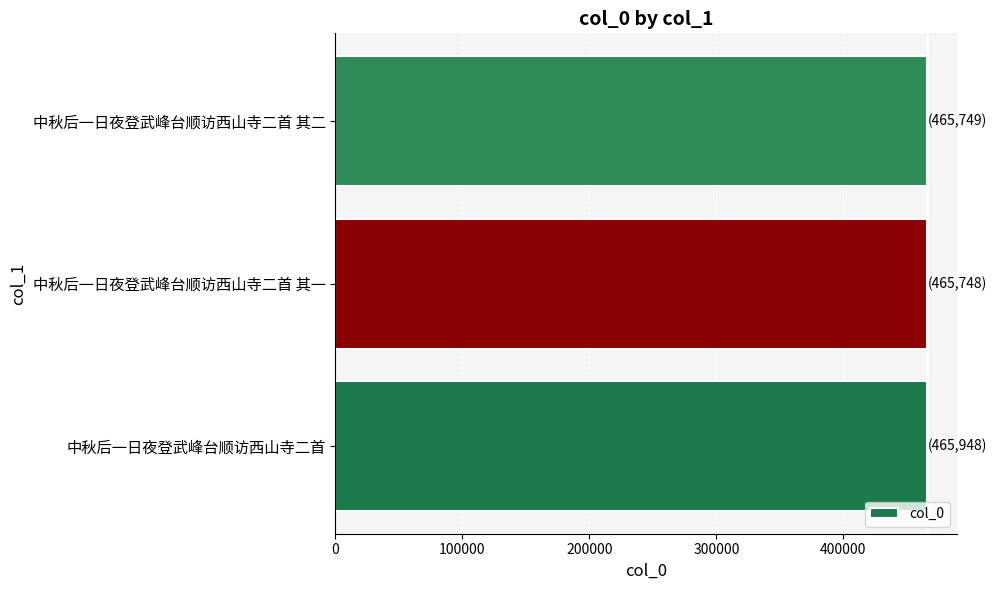

Count the number of data series in this chart.

1